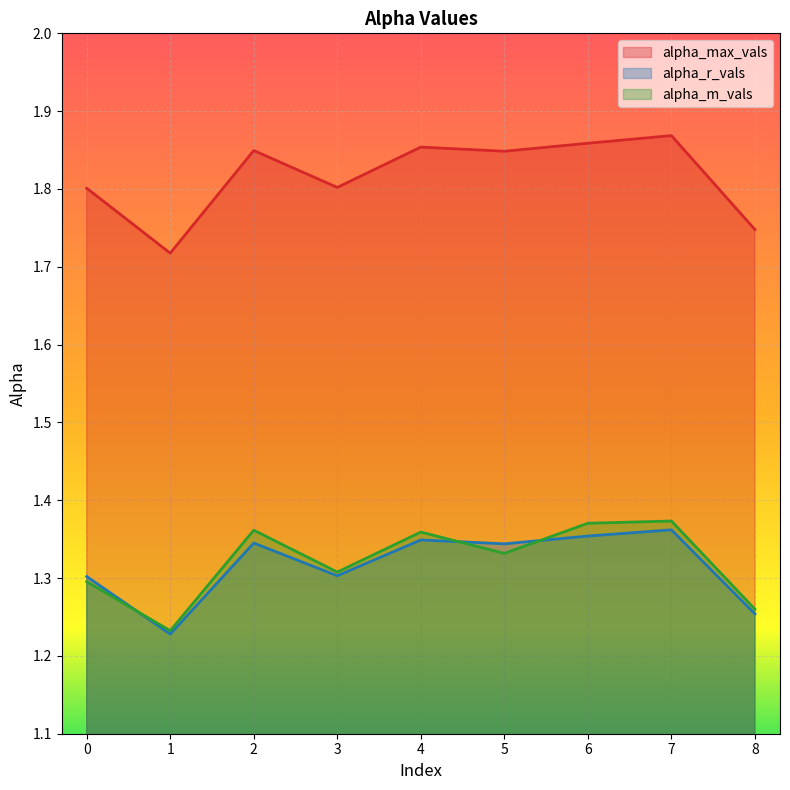

What are all the series names shown in the legend?

alpha_max_vals, alpha_r_vals, alpha_m_vals